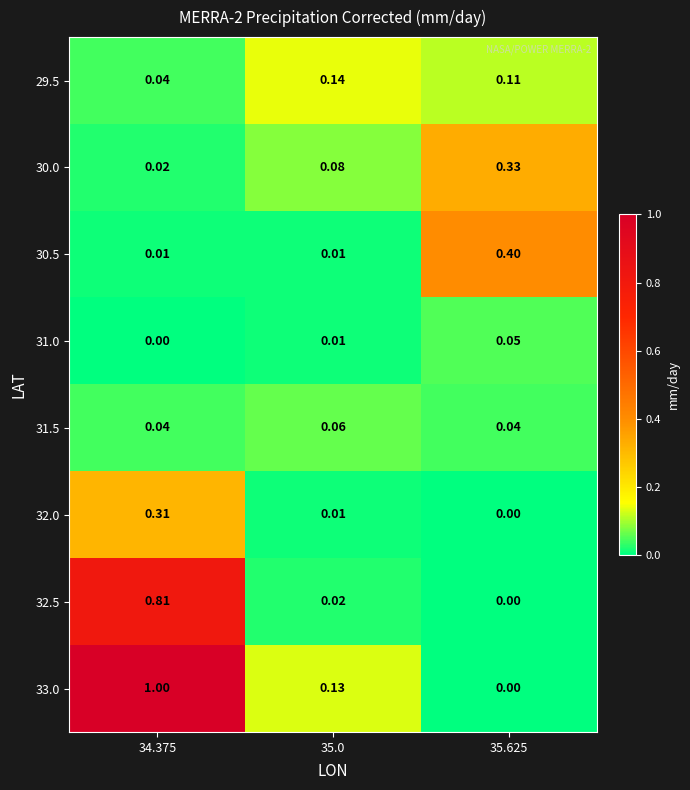

Which series has the largest range (max minus min)?

33.0